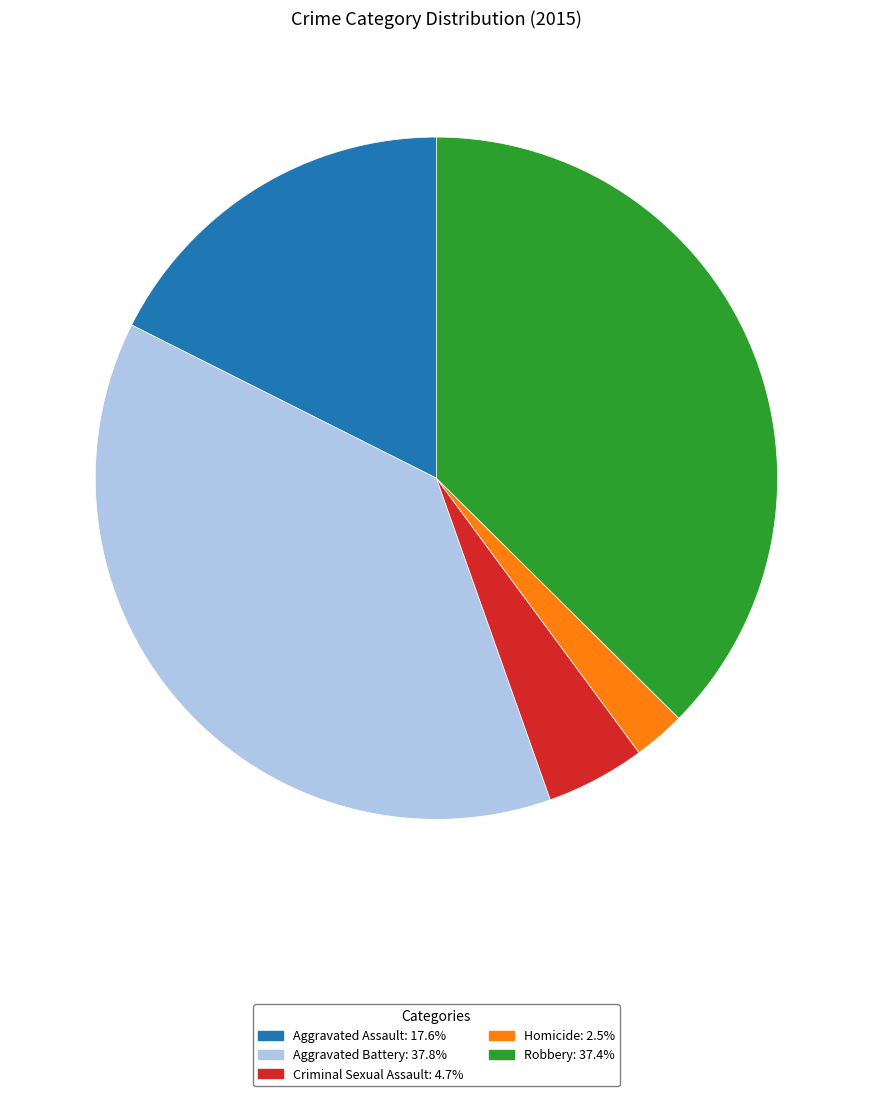

What is the smallest slice in the pie chart?

Homicide